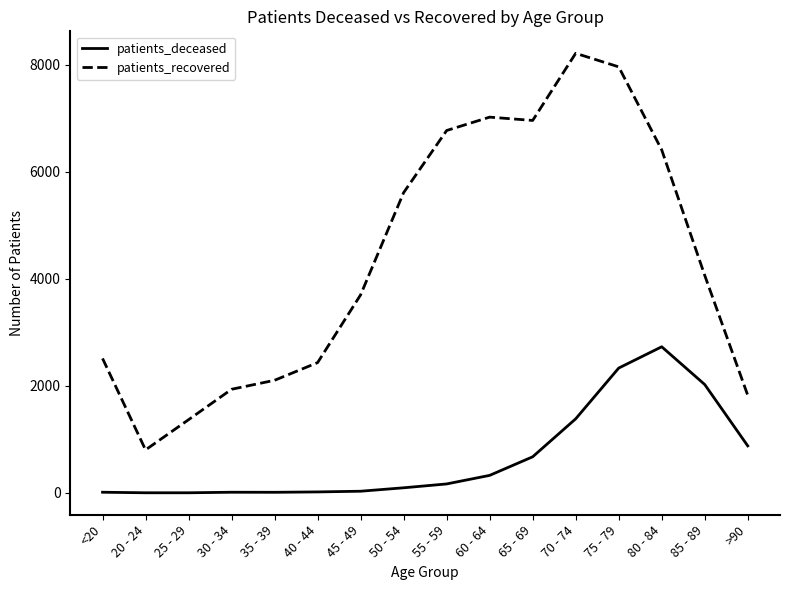

What is the approximate value of patients_recovered at 75 - 79?

7958